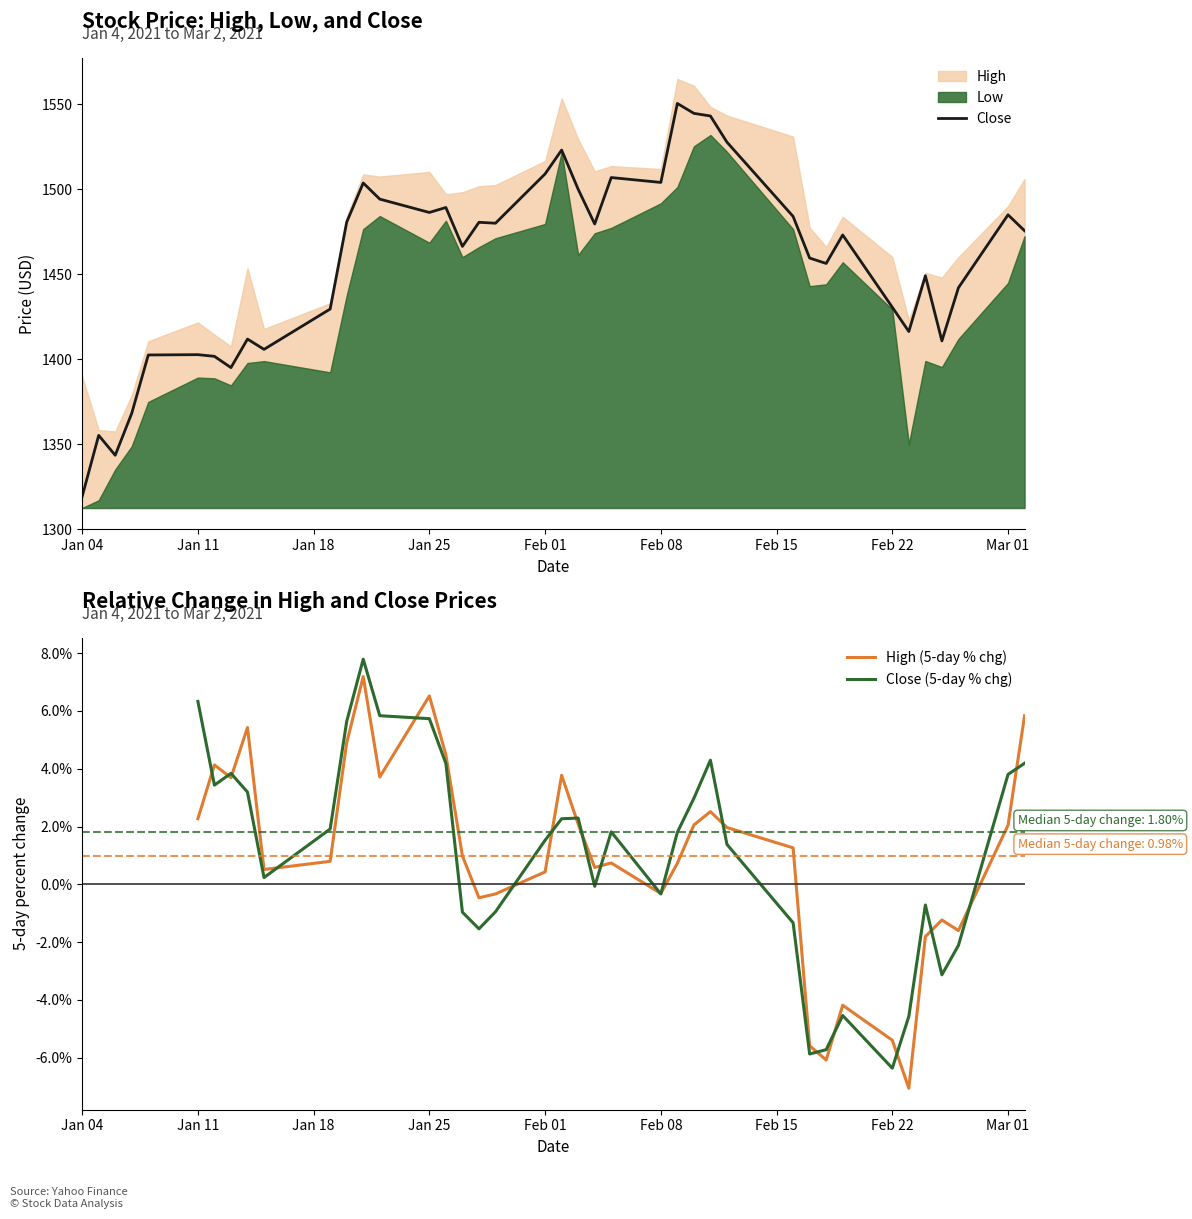

How many values in the Close series exceed 1475?

20